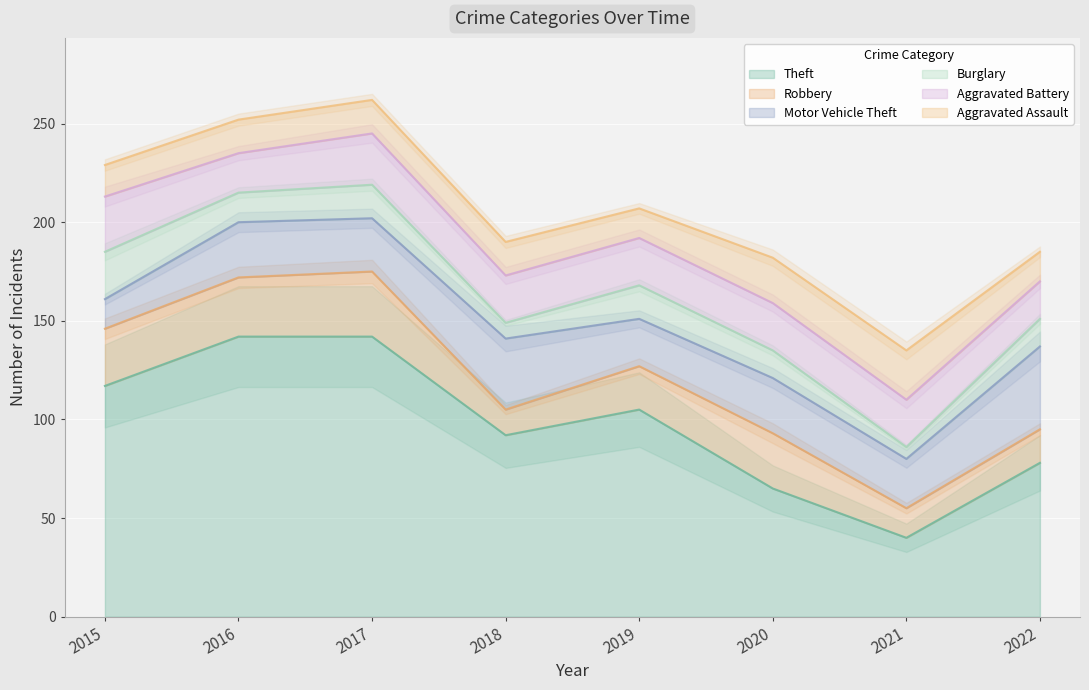

The Theft series shows 62 at 2021. True or false?

False